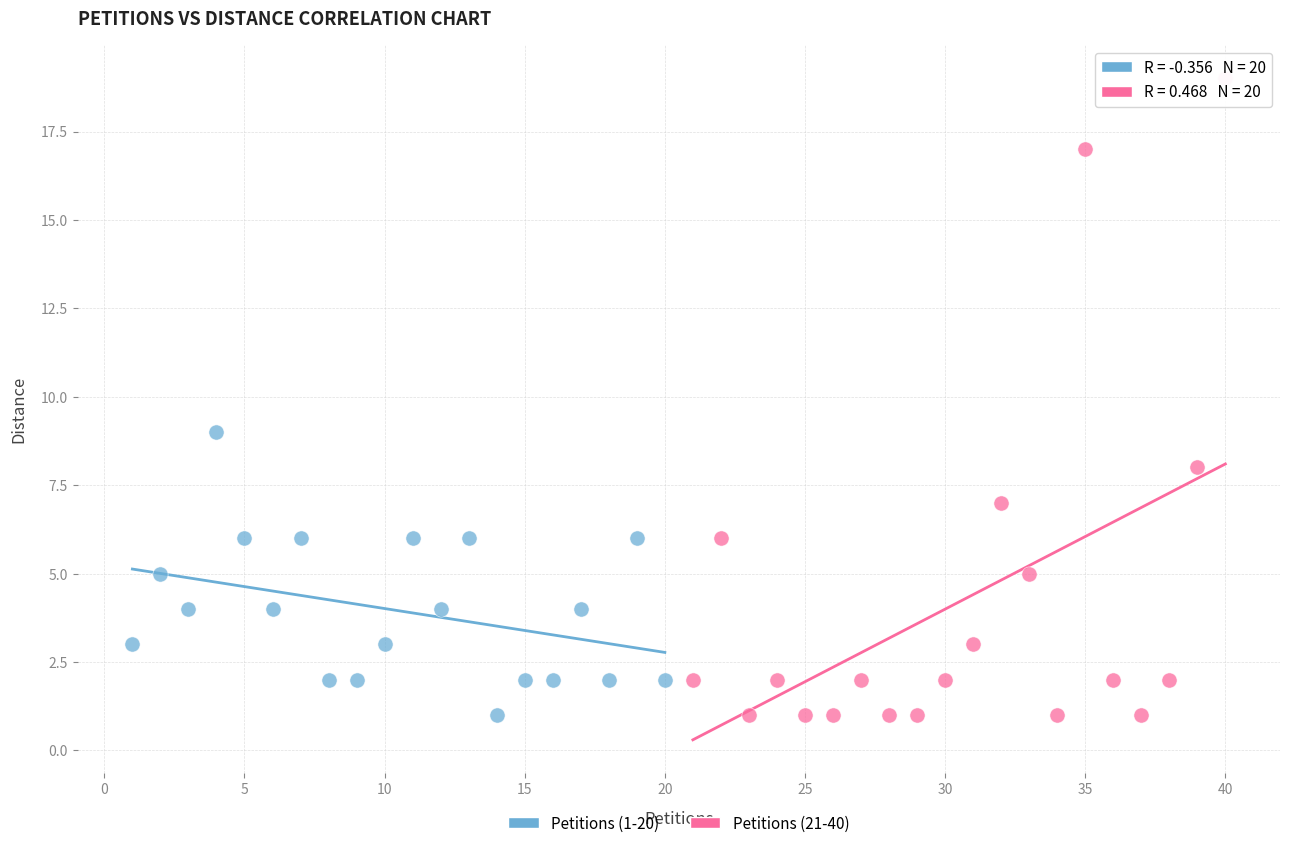

Which series reaches the maximum Y coordinate?

Petitions (21-40)